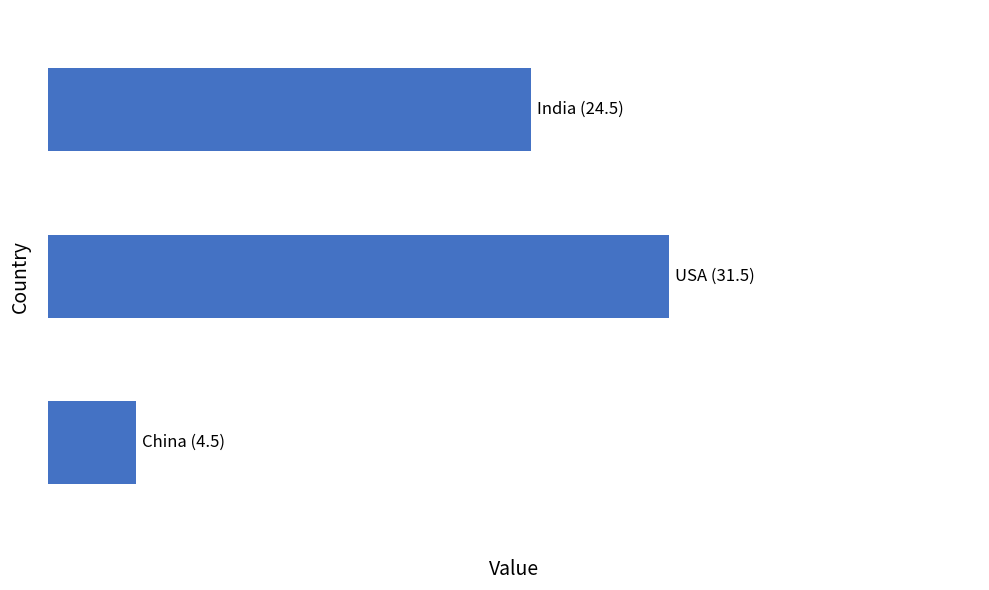

Rank the categories by value from highest to lowest.

1, 0, 2